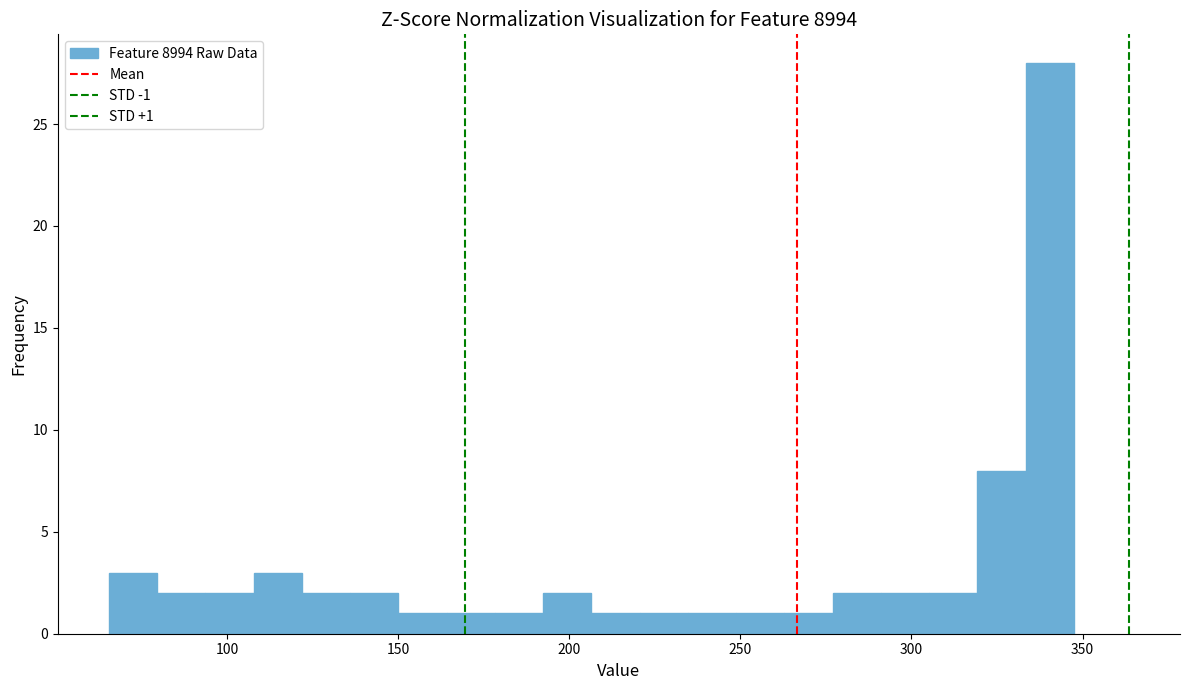

Read against the x-axis, roughly where is the centre of the tallest bar?

340